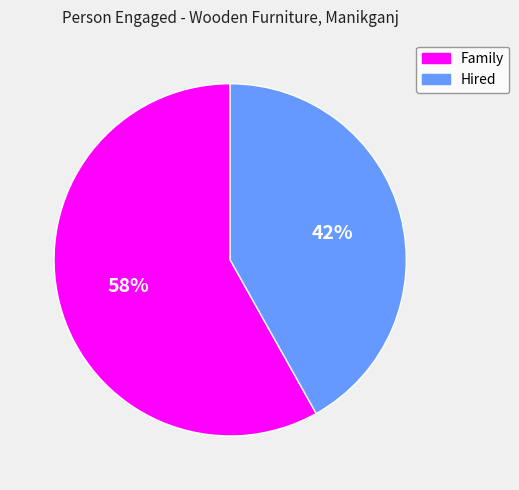

Which category accounts for the majority?

Family